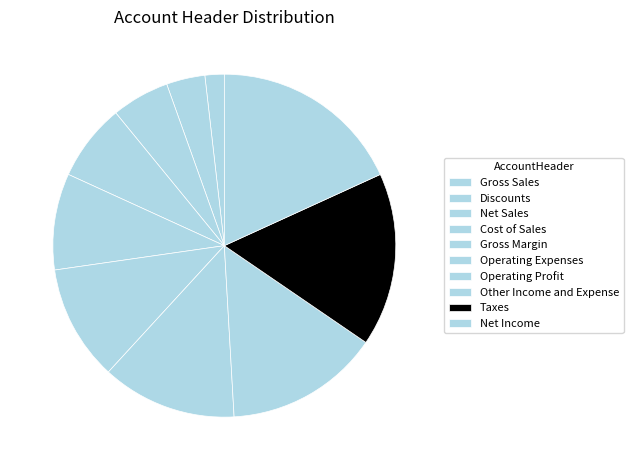

What is the largest slice in the pie chart?

Net Income